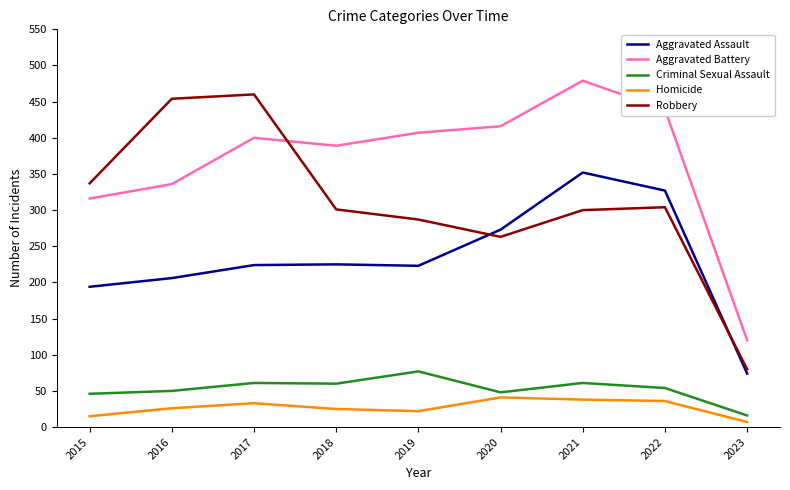

Is it true that Aggravated Assault equals 273 at 2020?

True